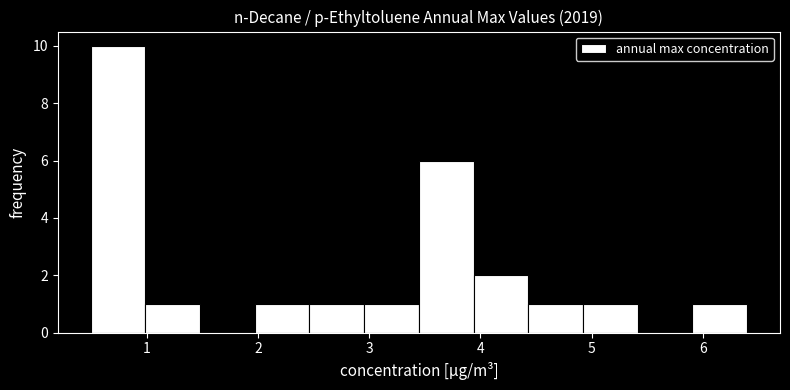

Reading left to right, list every bar in this chart as the range it spans on the x-axis followed by its height. Neither the bar edges nor the heights are printed on the chart, so give them approximately, as read against the axes.

0.5 to 1.0: 10
1.0 to 1.5: 1
1.5 to 2.0: 0
2.0 to 2.5: 1
2.5 to 3.0: 1
3.0 to 3.4: 1
3.4 to 3.9: 6
3.9 to 4.4: 2
4.4 to 4.9: 1
4.9 to 5.4: 1
5.4 to 5.9: 0
5.9 to 6.4: 1